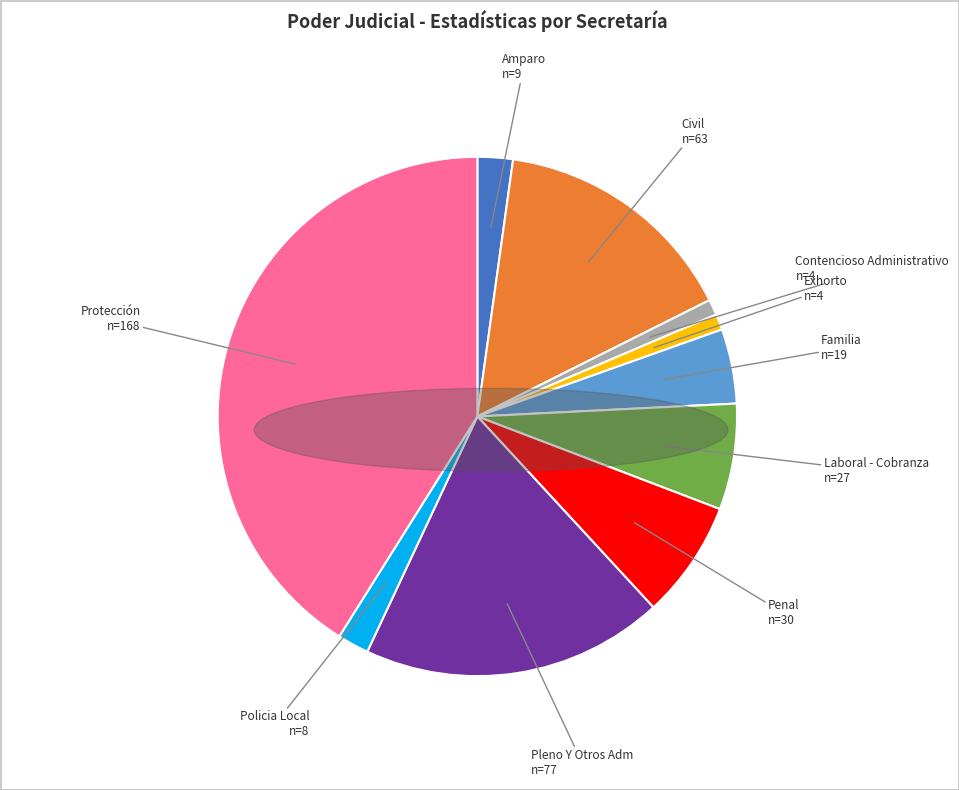

Does any single category account for the majority?

No